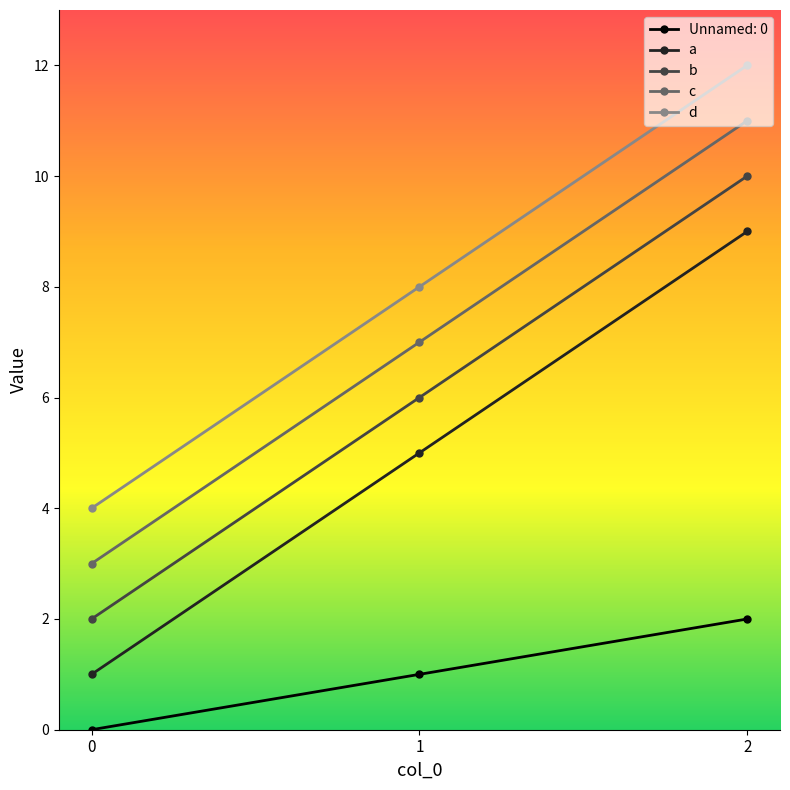

At which label is d closest to 8?

1